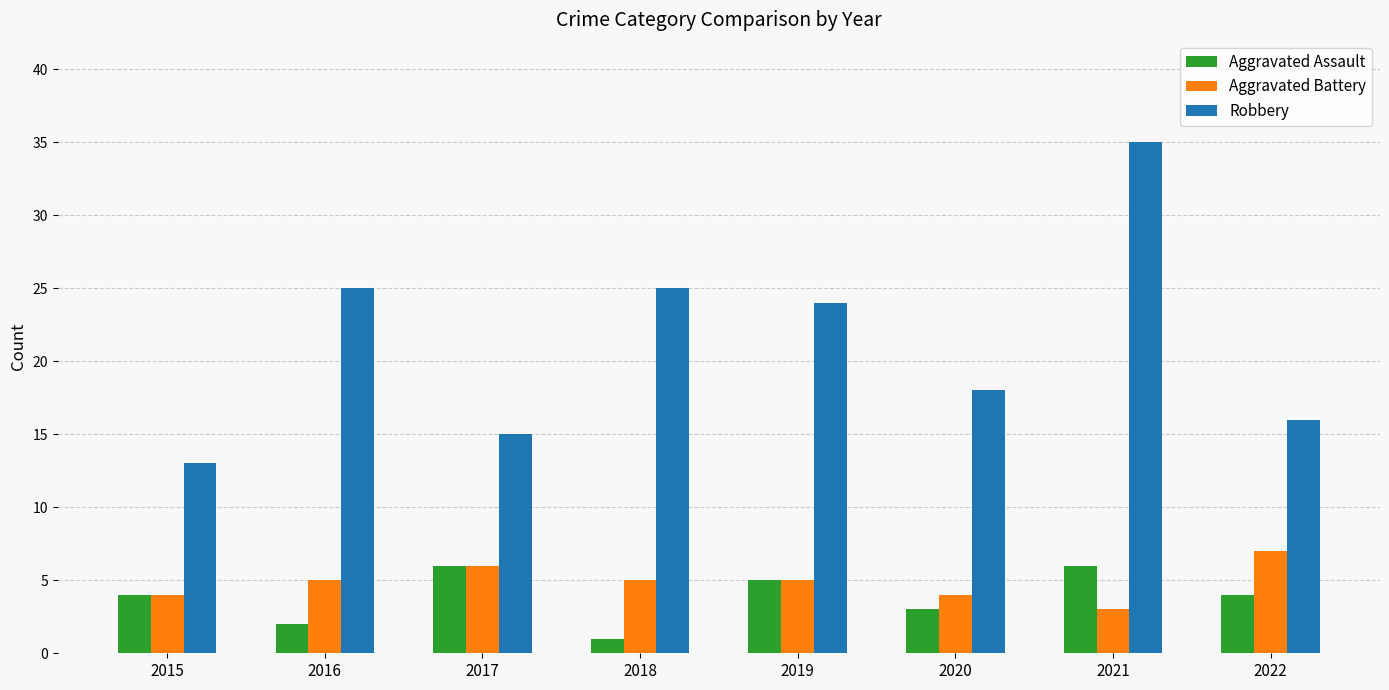

The Aggravated Battery series shows 5 at 2019. True or false?

True